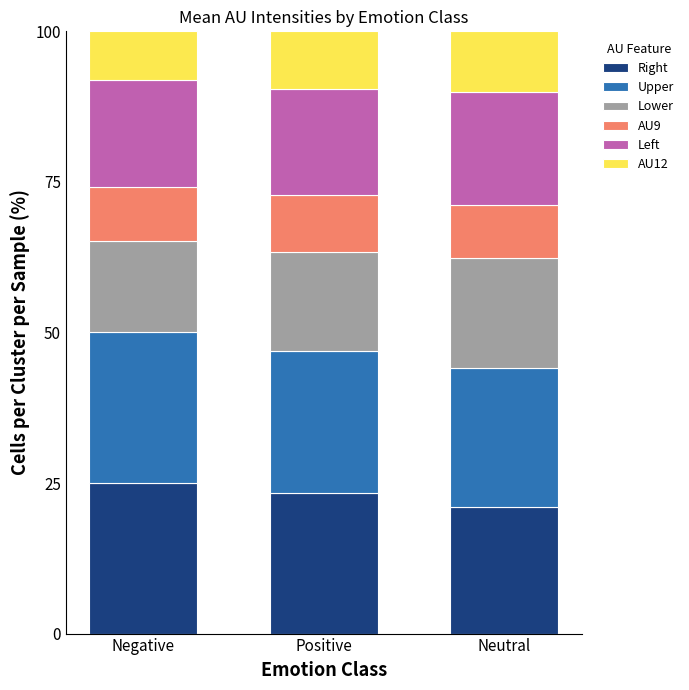

What is the total value across all series at Neutral?

100.0